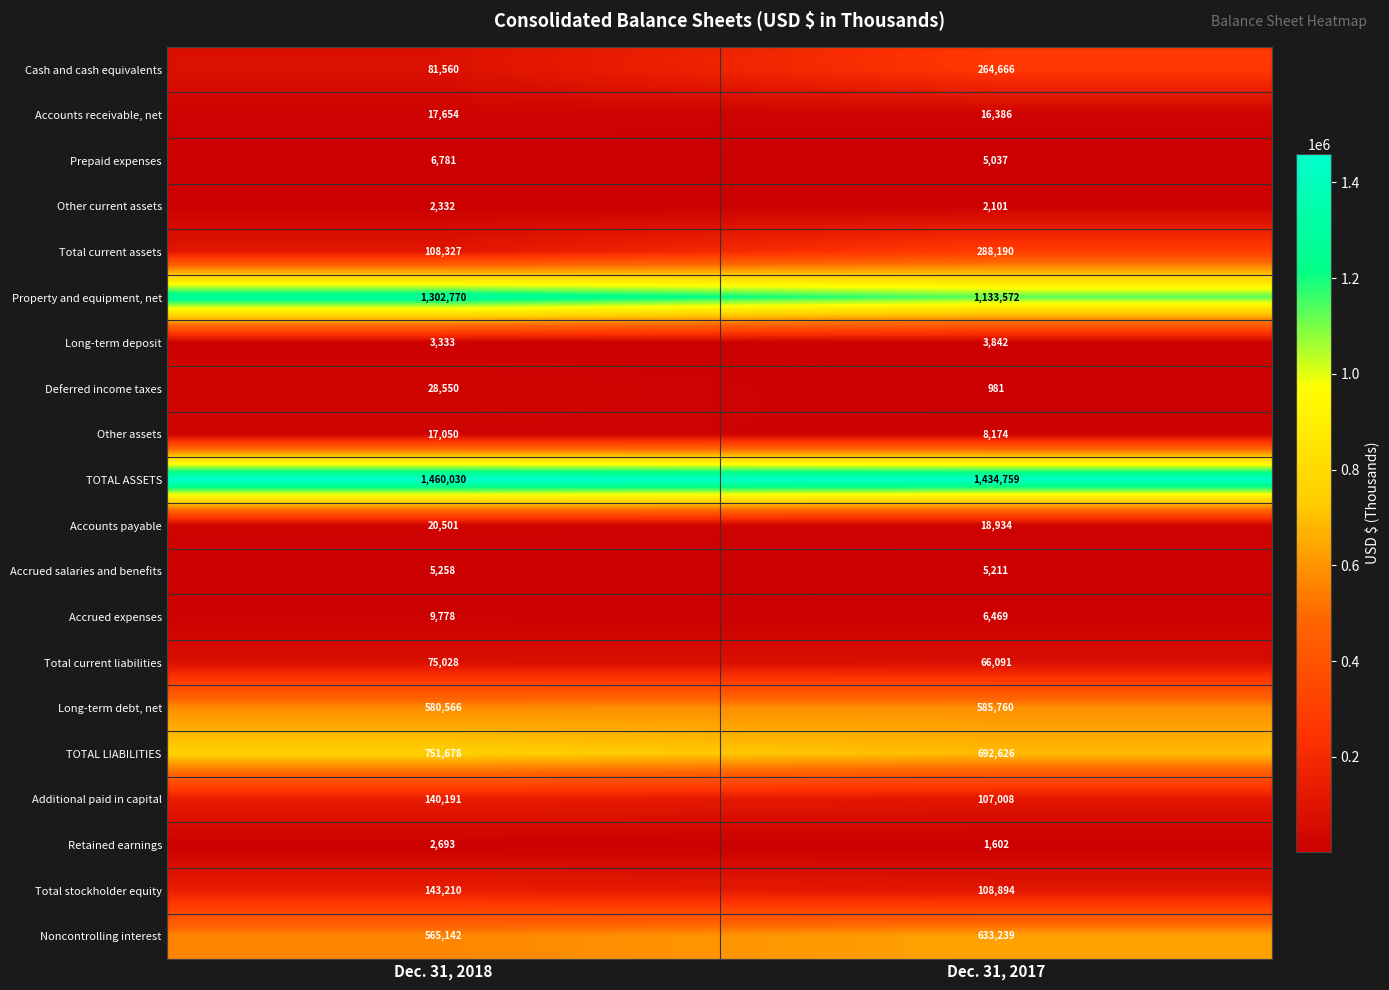

Which series has the largest range (max minus min)?

Cash and cash equivalents